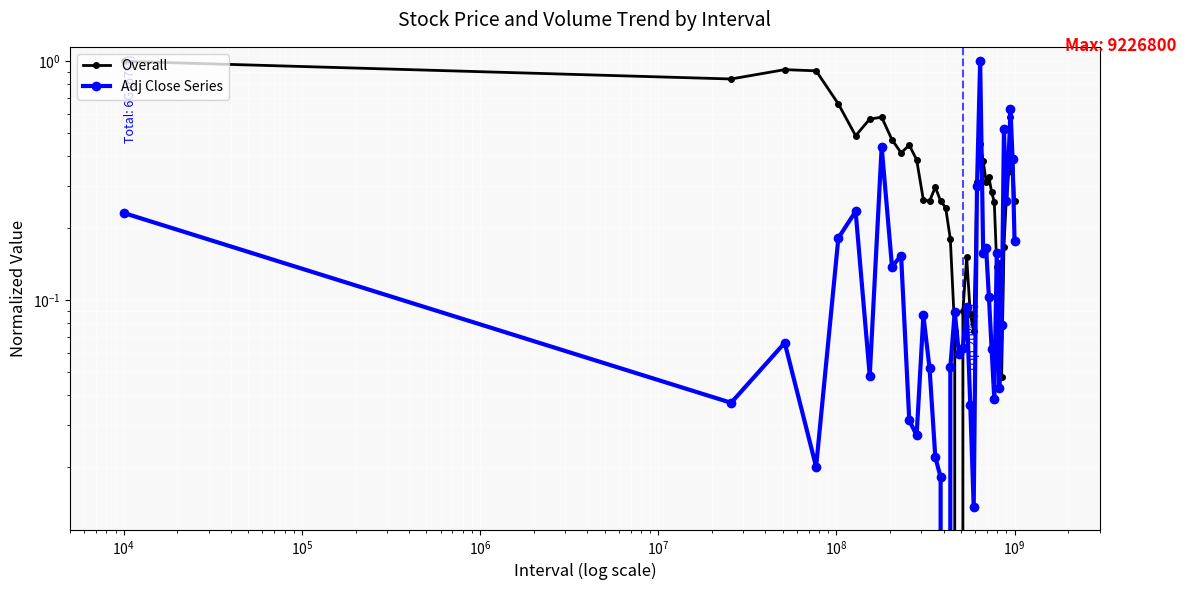

How many lines are shown in the chart?

2